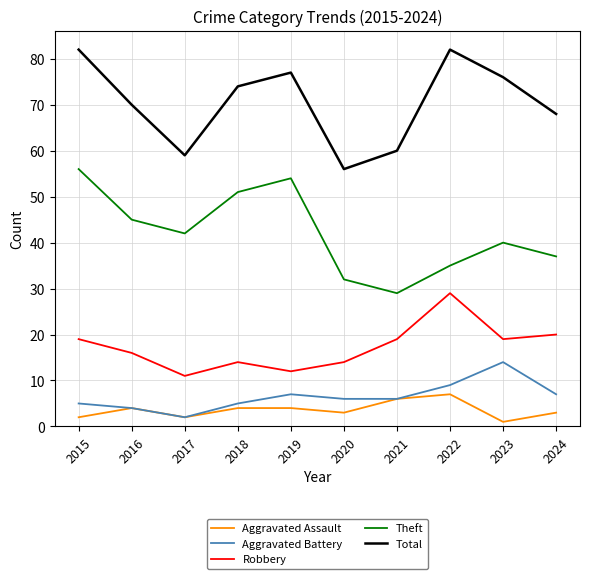

What is the total value across all series at 2020?

111